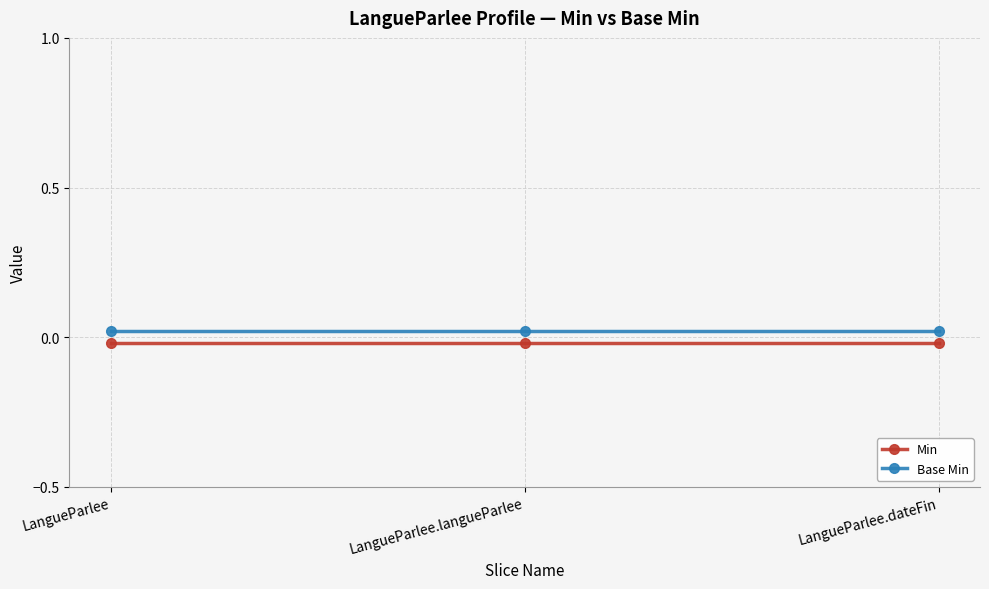

List the labels in order of Min value, smallest first.

LangueParlee, LangueParlee.langueParlee, LangueParlee.dateFin